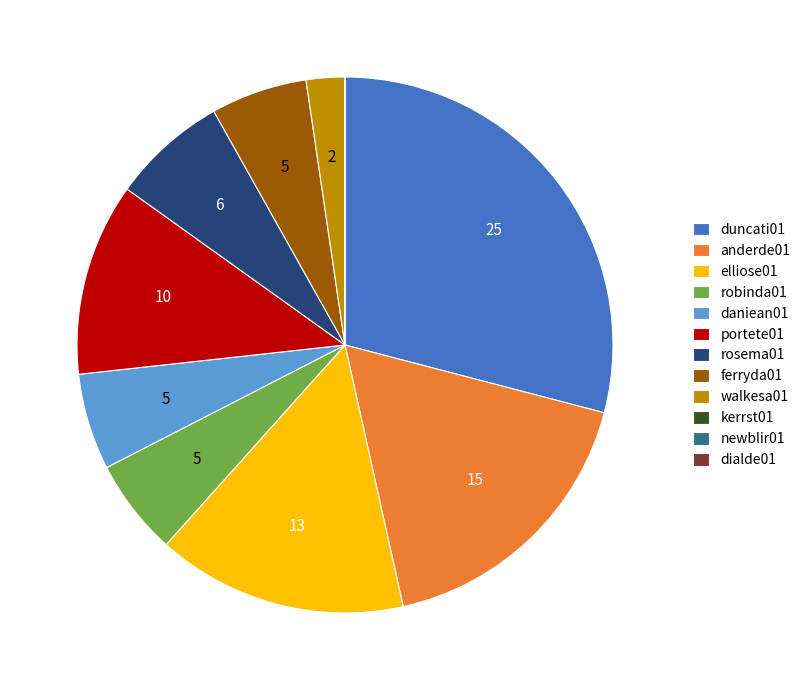

Is the sum of walkesa01 and portete01 greater than half?

No